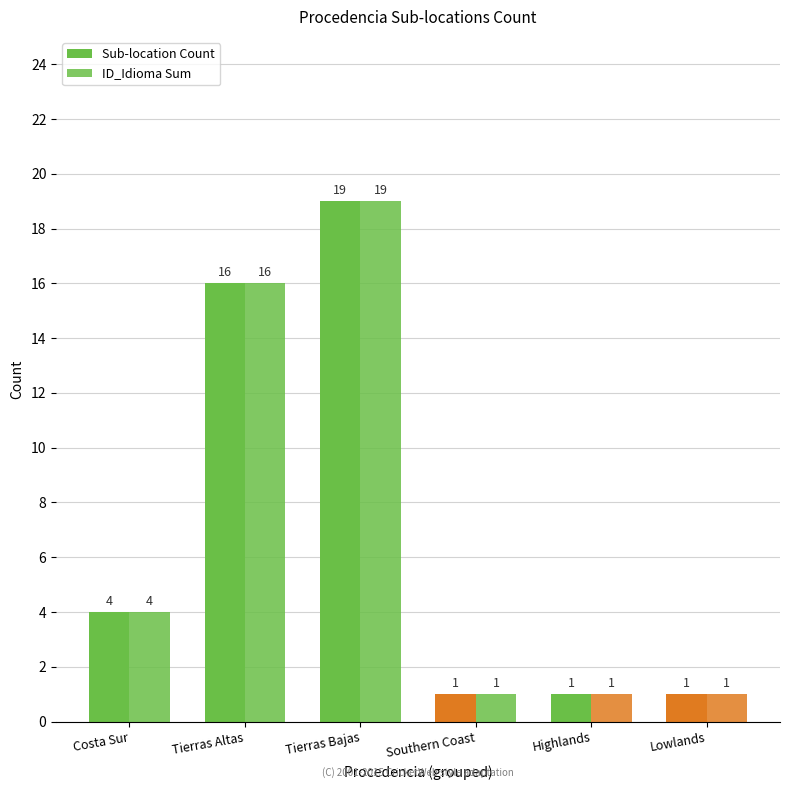

How many values in the Sub-location Count series are below 4?

3